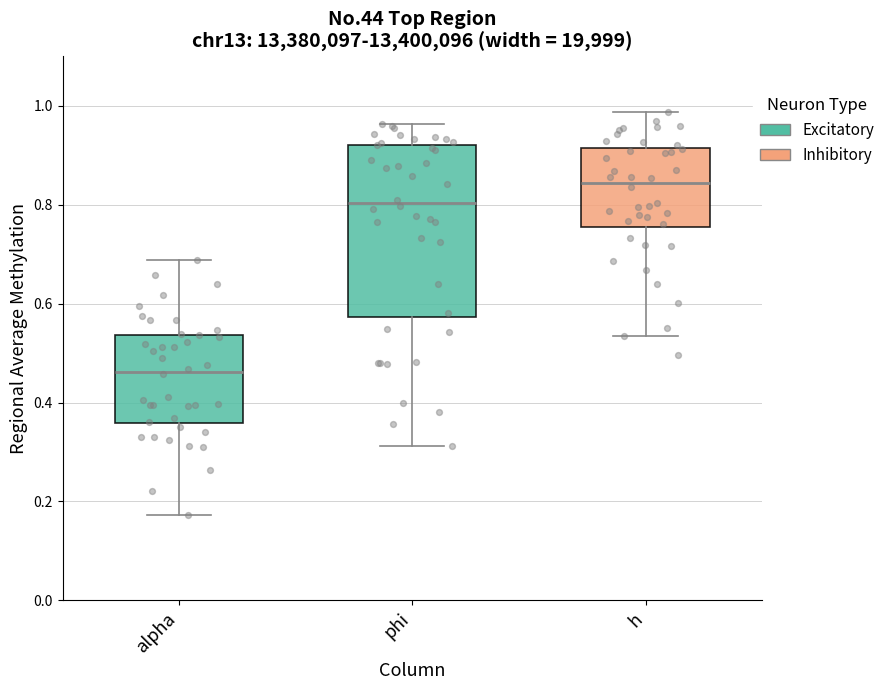

Which box's median line is the highest?

h